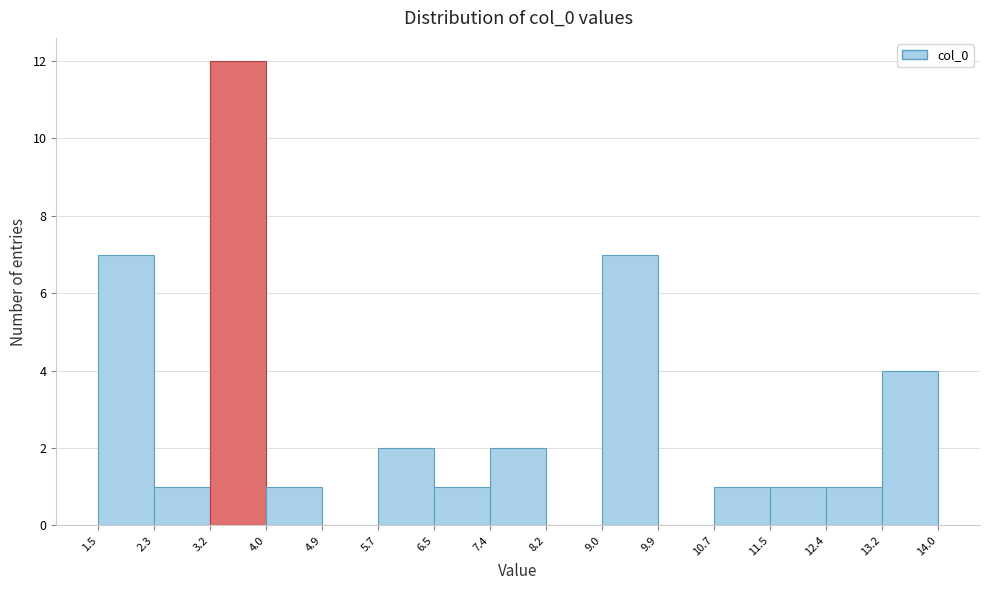

Over which range of the x-axis is the bar tallest?

3.2 to 4.0